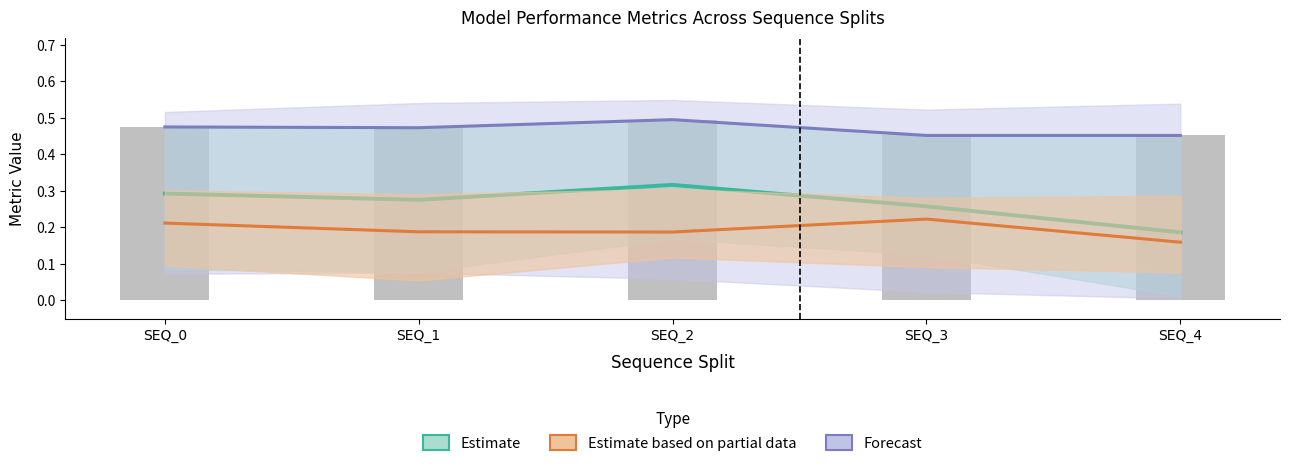

What is the average value of the Forecast series?

0.5